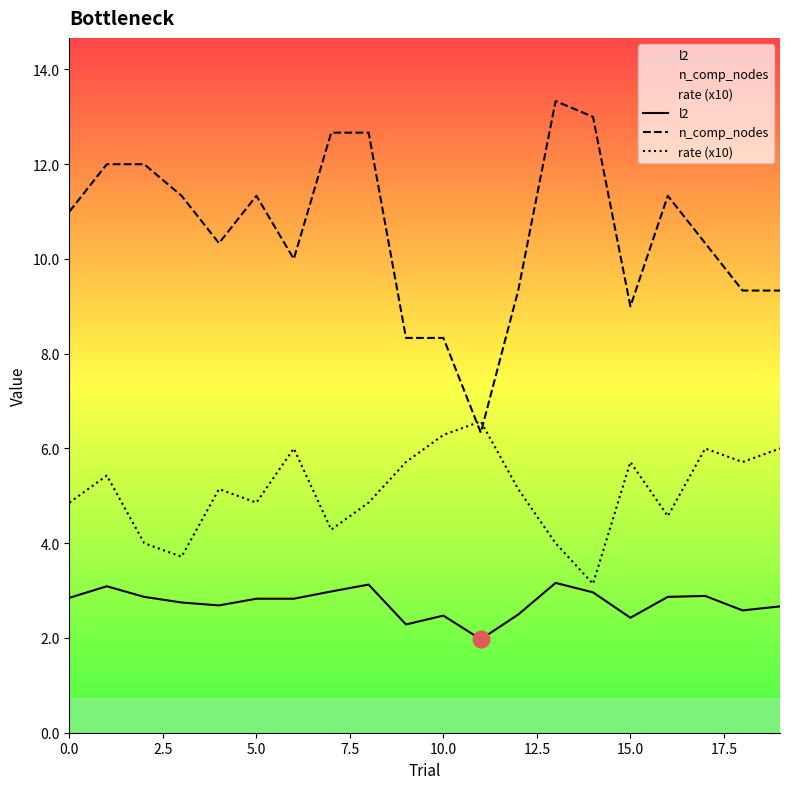

True or false: rate (x10) and l2 cross at least once.

False